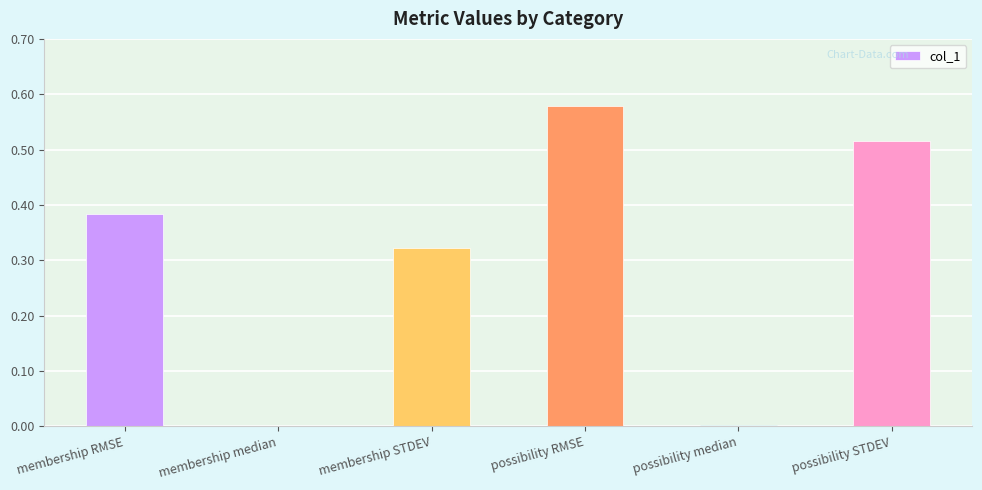

The chart shows a value of 0.2 at membership RMSE. True or false?

False